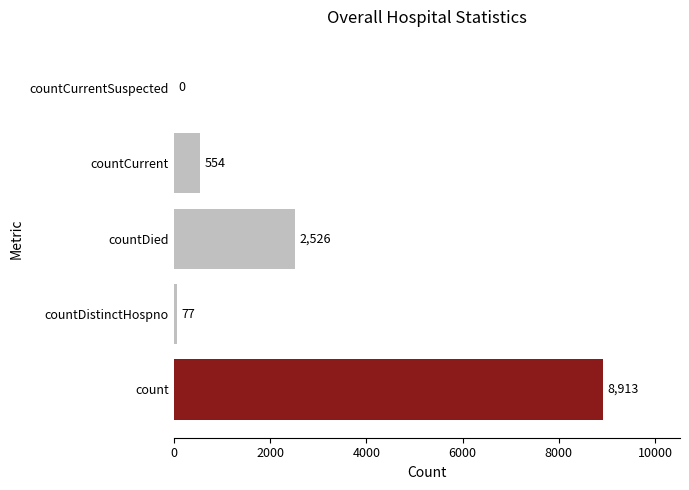

What is the average value?

2414